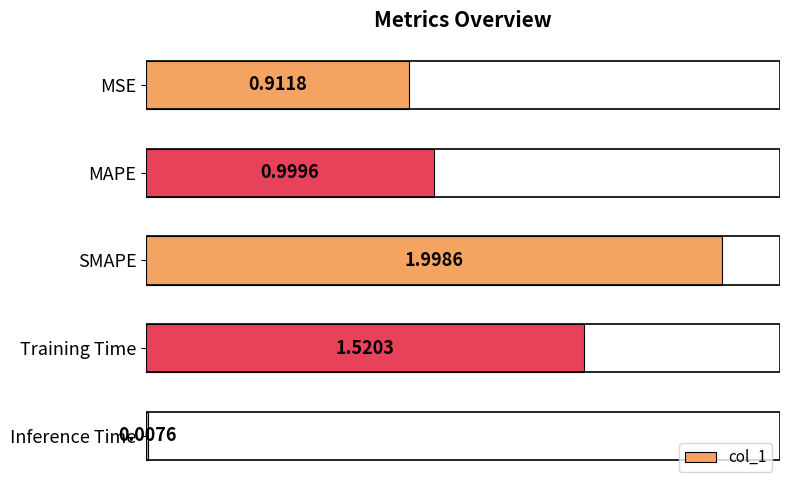

Which category has the lowest value across all series?

Inference Time